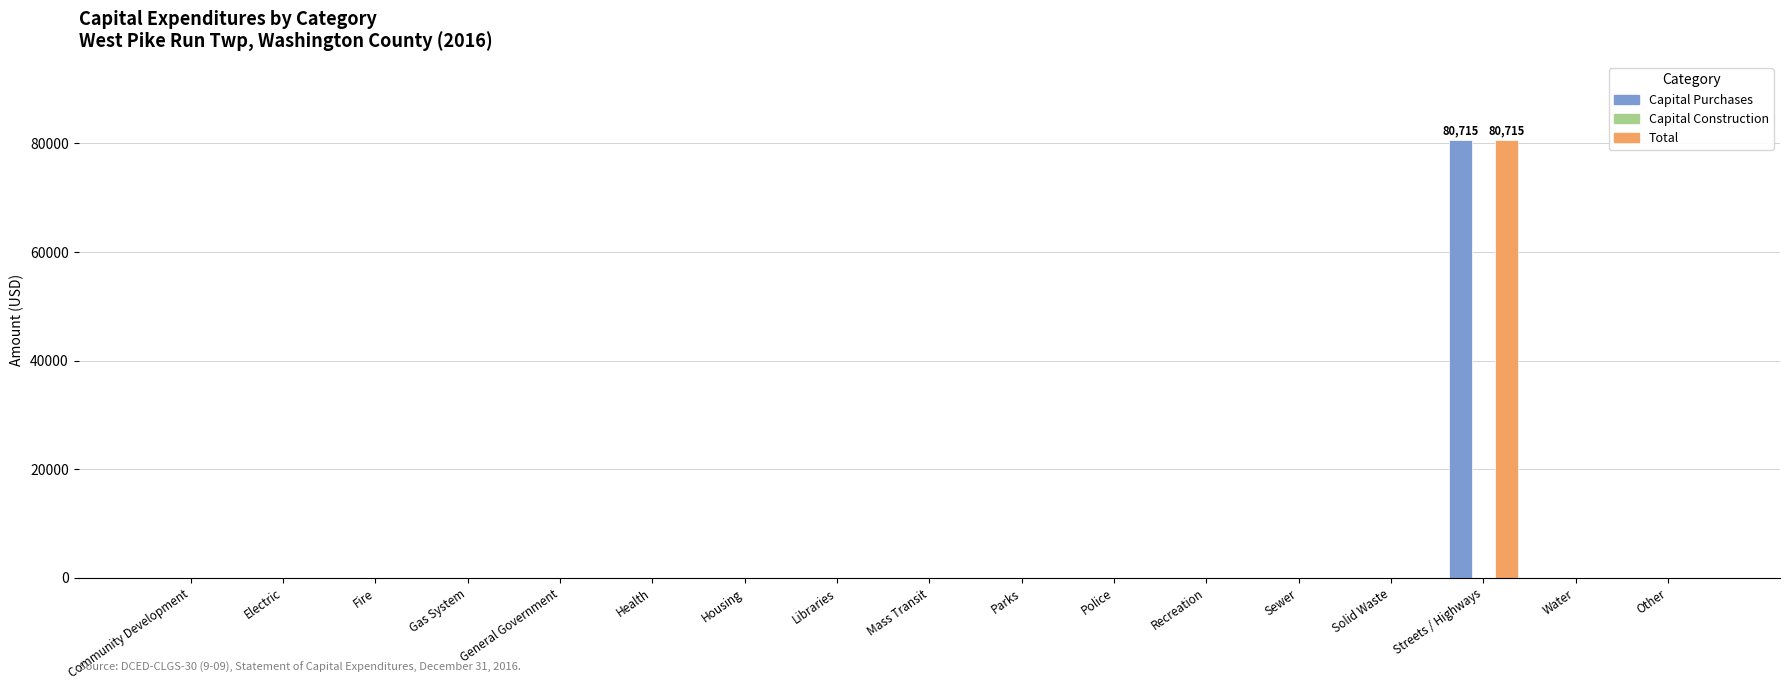

At which category is the sum across all series the highest?

Streets / Highways